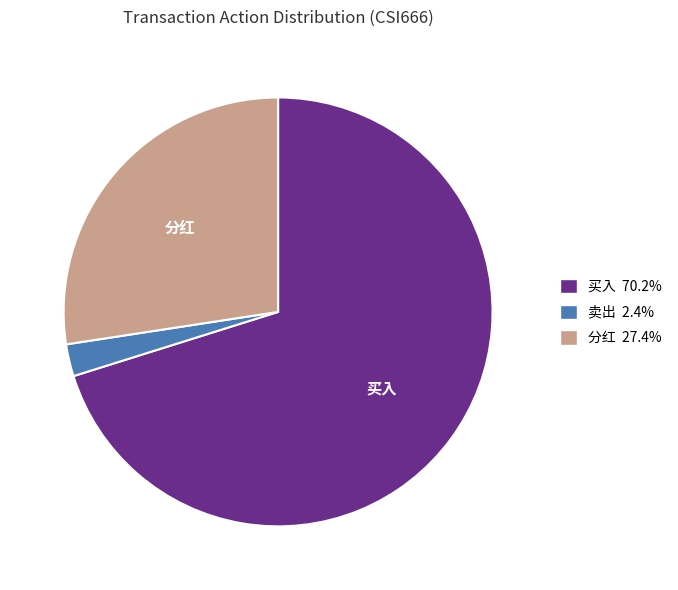

What is the majority slice?

买入